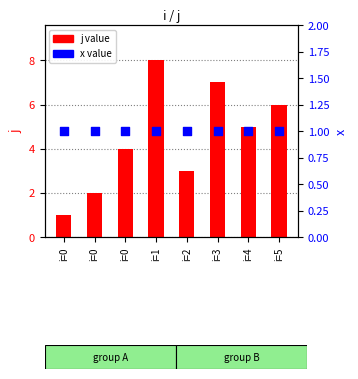

Which series has the largest total across all categories?

j value